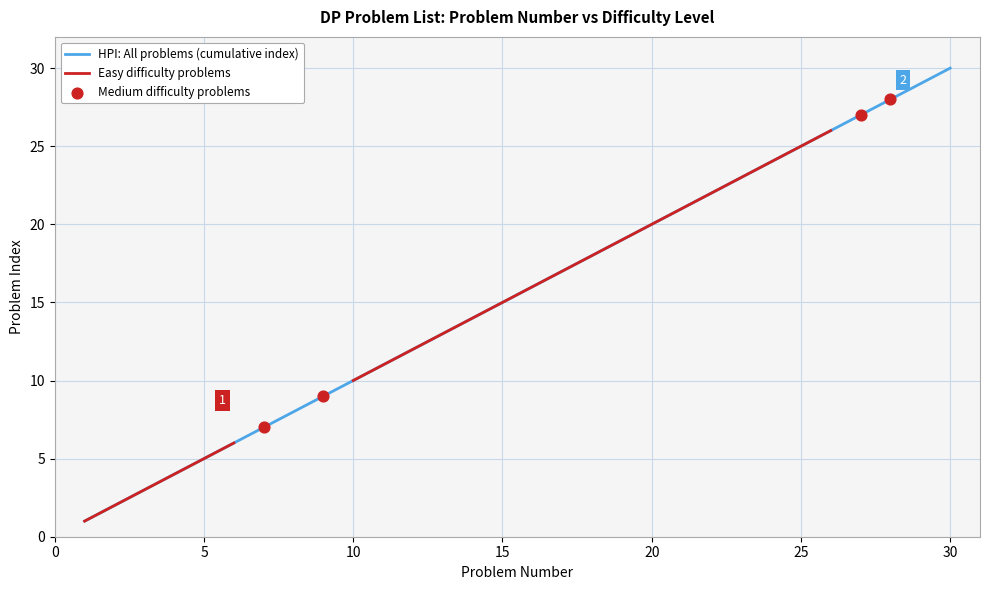

What is the ratio of the value at 14 to the value at 17?

0.8